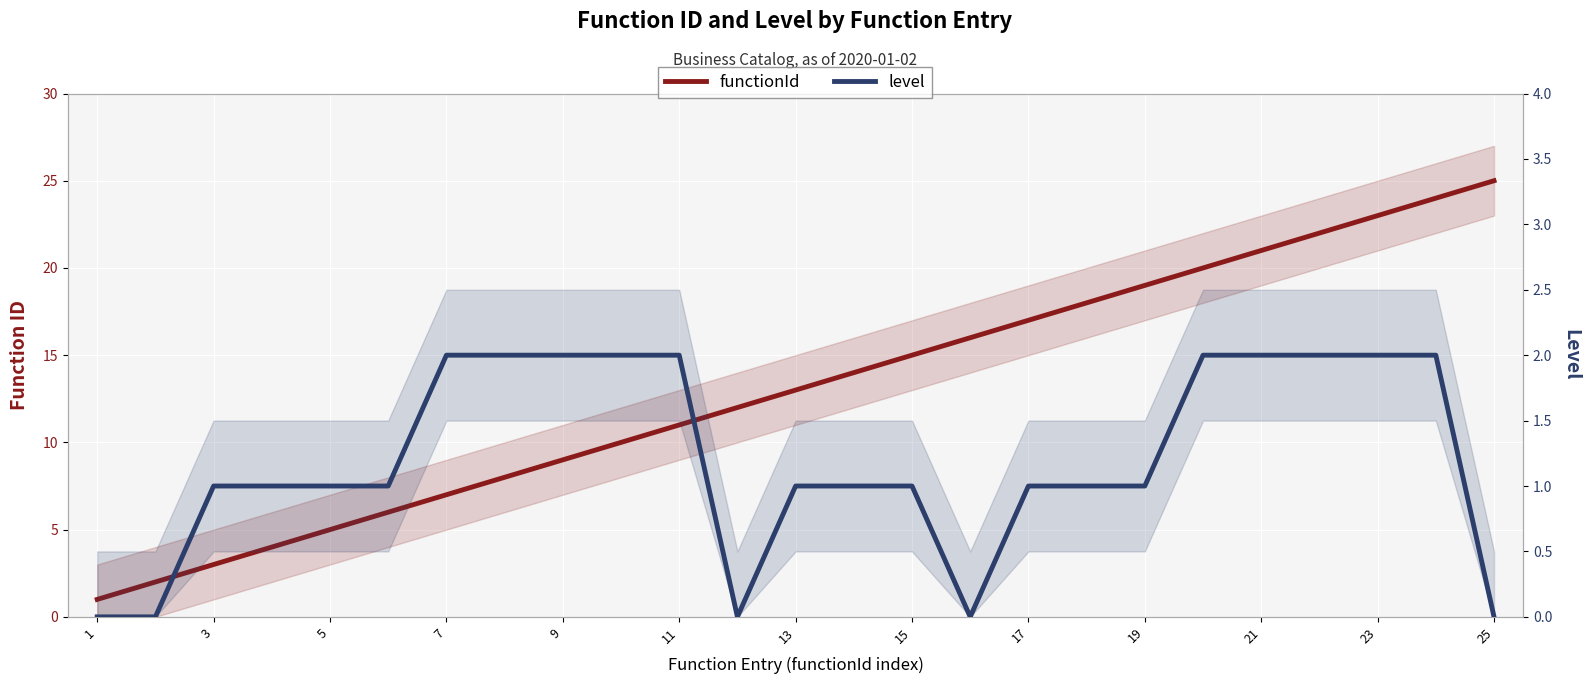

Which has a higher value, 15 or 5?

15